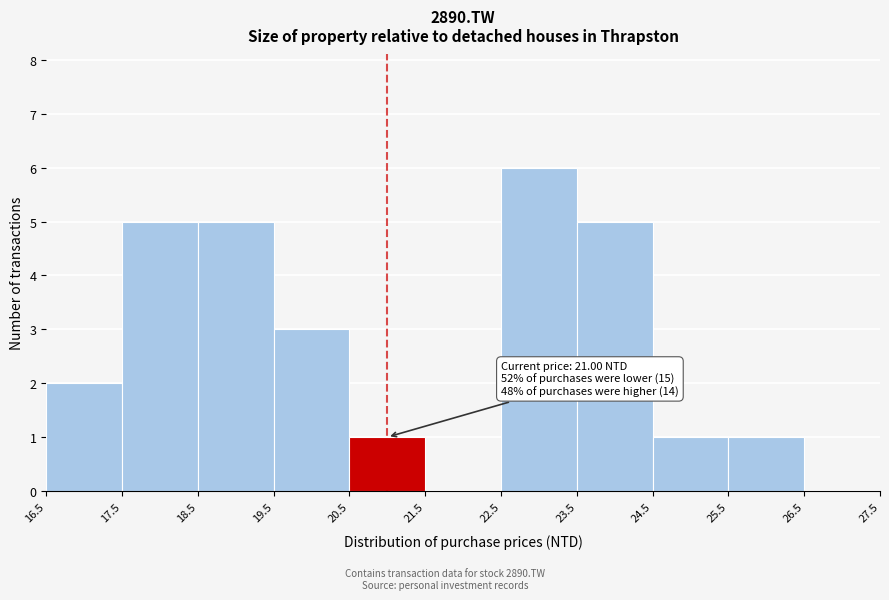

Which range on the x-axis has the tallest bar?

22.5 to 23.5